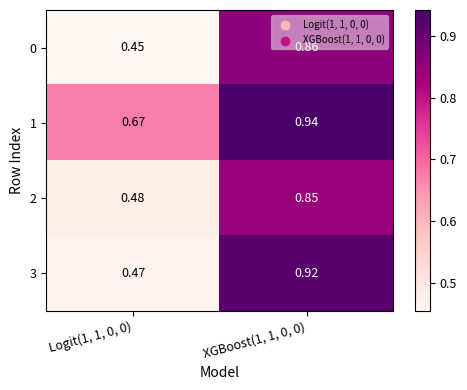

Is the value of 2 at Logit(1, 1, 0, 0) greater than the value of 1 at XGBoost(1, 1, 0, 0)?

No